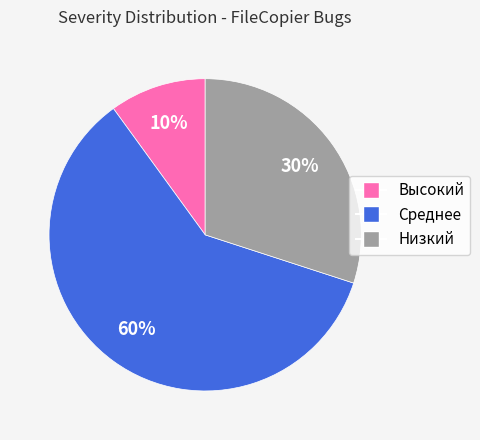

To the nearest percent, what percentage of the pie is Высокий?

10%